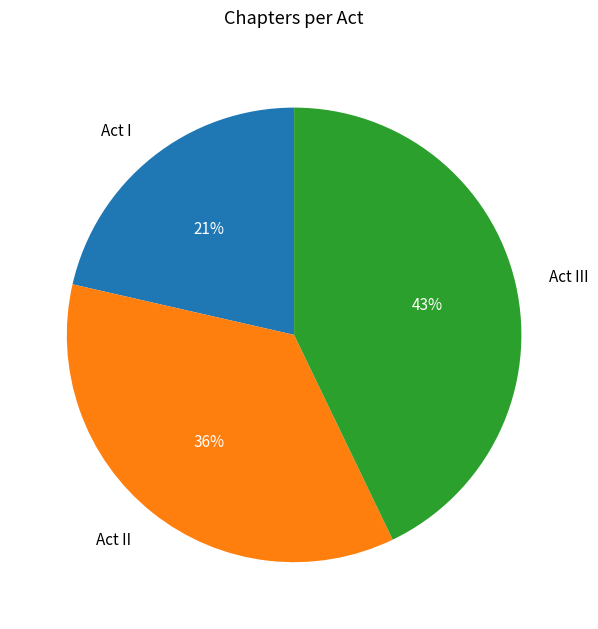

Between Act II and Act III, which is larger?

Act III